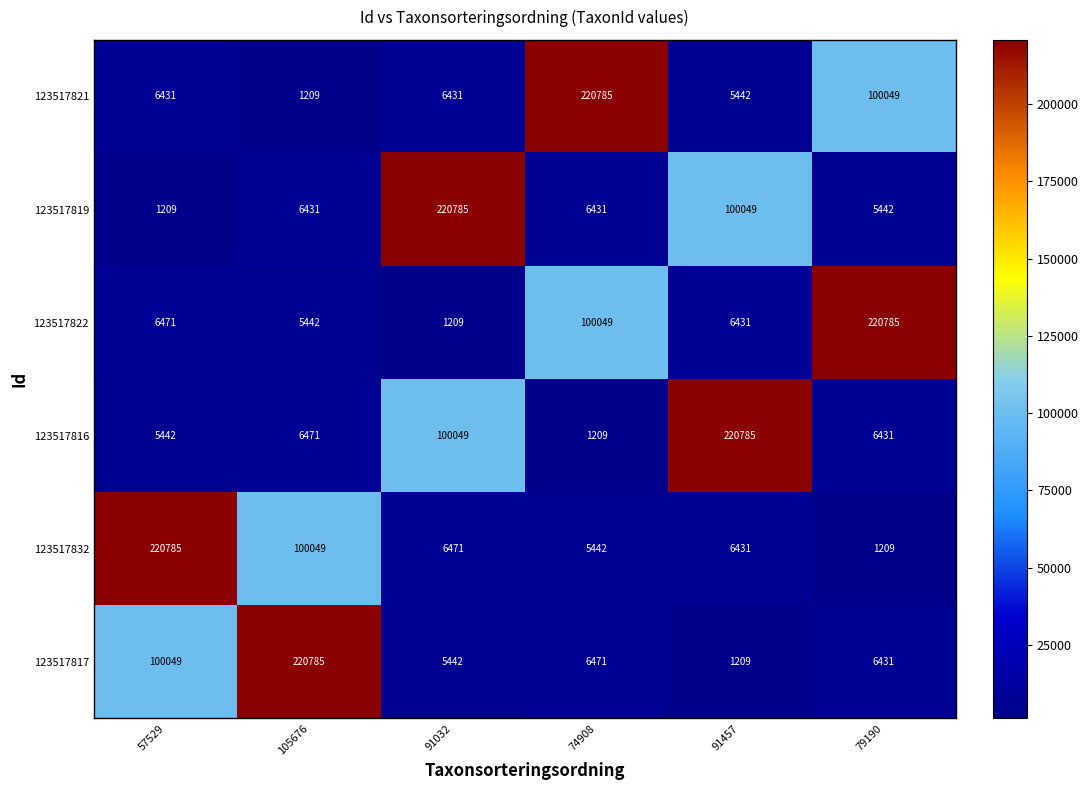

The value of 123517819 at 105676 is 6431. True or false?

True